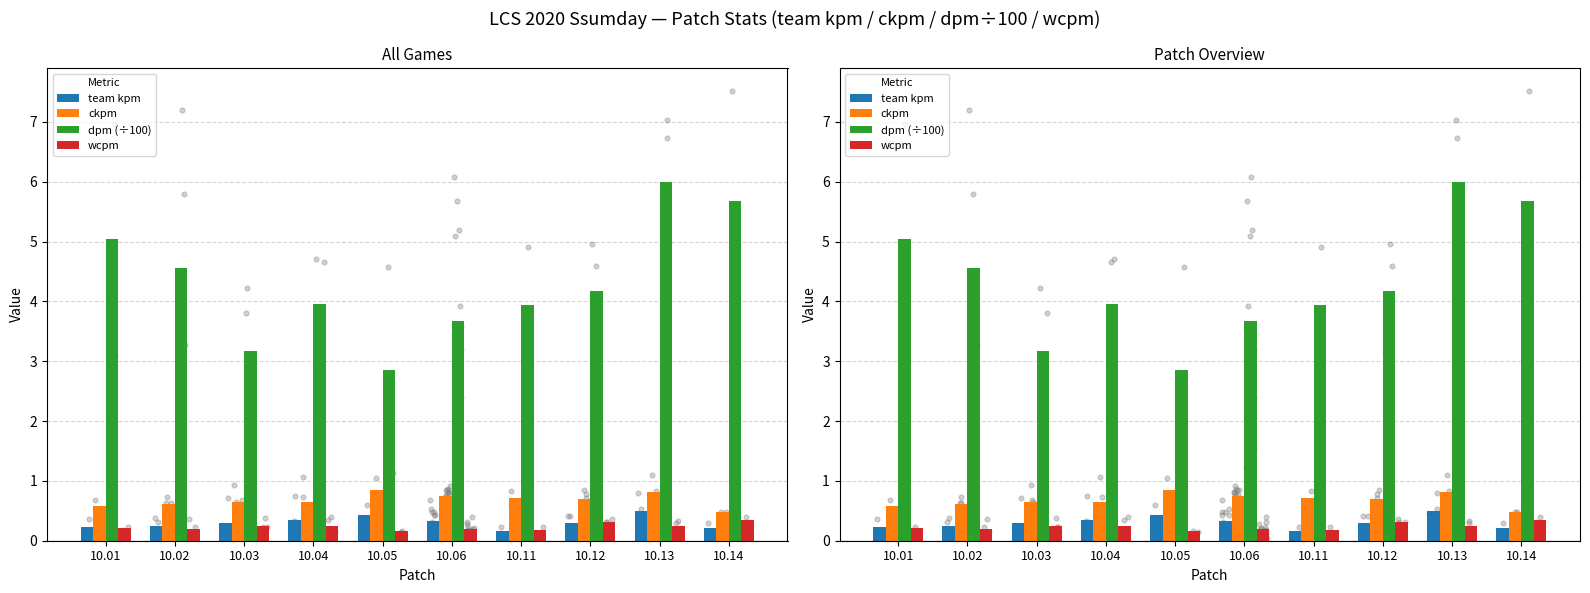

What are all the series names shown in the legend?

team kpm, ckpm, dpm (÷100), wcpm